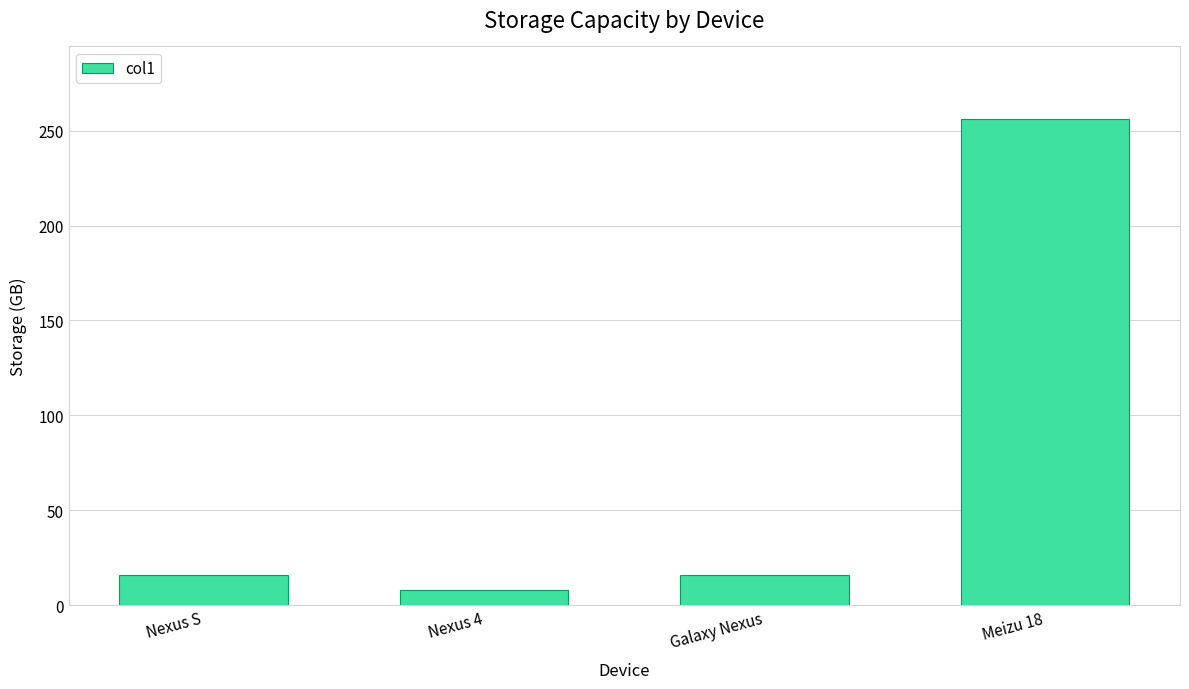

Between Meizu 18 and Nexus 4, which is larger?

Meizu 18